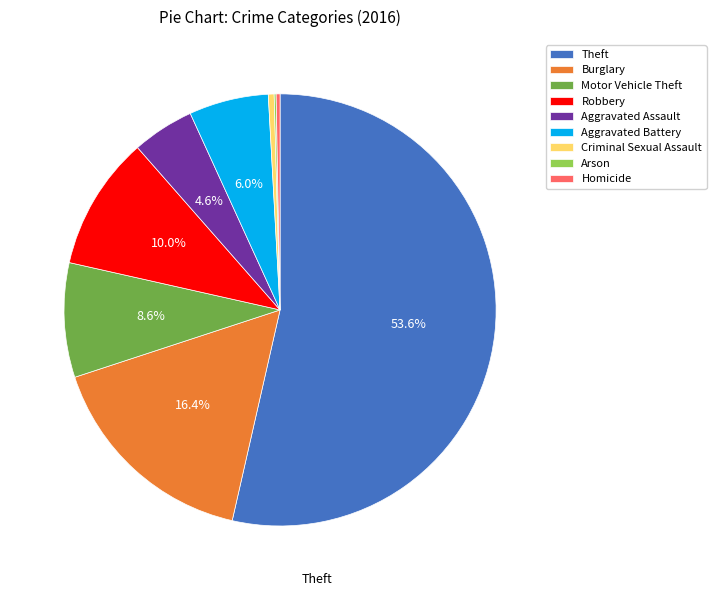

To the nearest percent, what is the difference between the Burglary and Aggravated Battery slice percentages?

10%